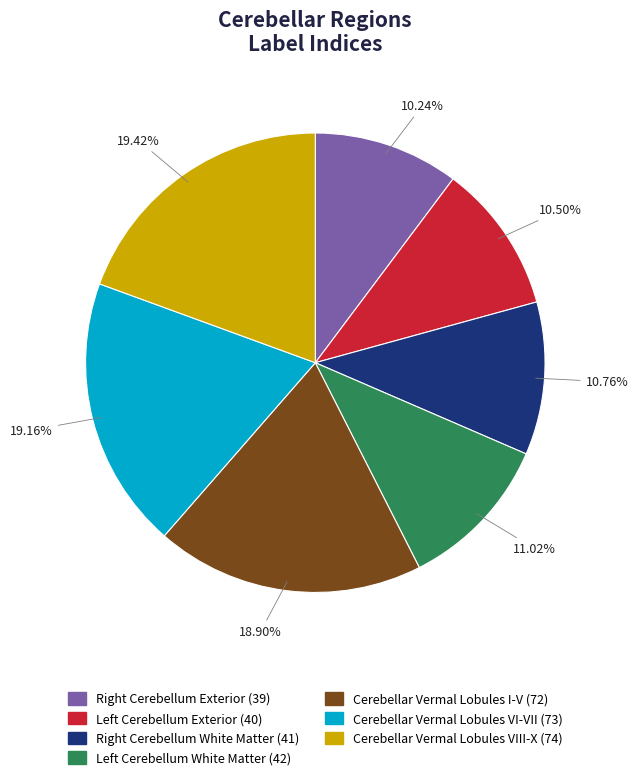

To the nearest percent, what is the combined percentage of Cerebellar Vermal Lobules VI-VII and Cerebellar Vermal Lobules I-V?

38%